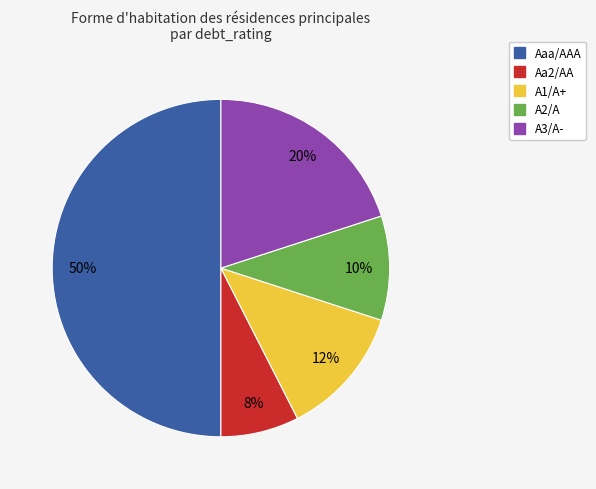

Does A2/A account for over 50% of the chart?

No